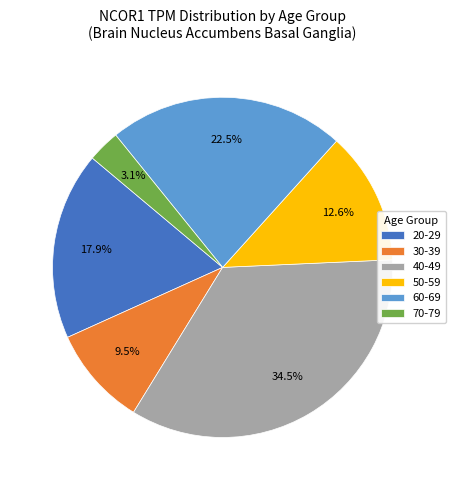

Do 20-29 and 50-59 together represent more than half of the pie?

No